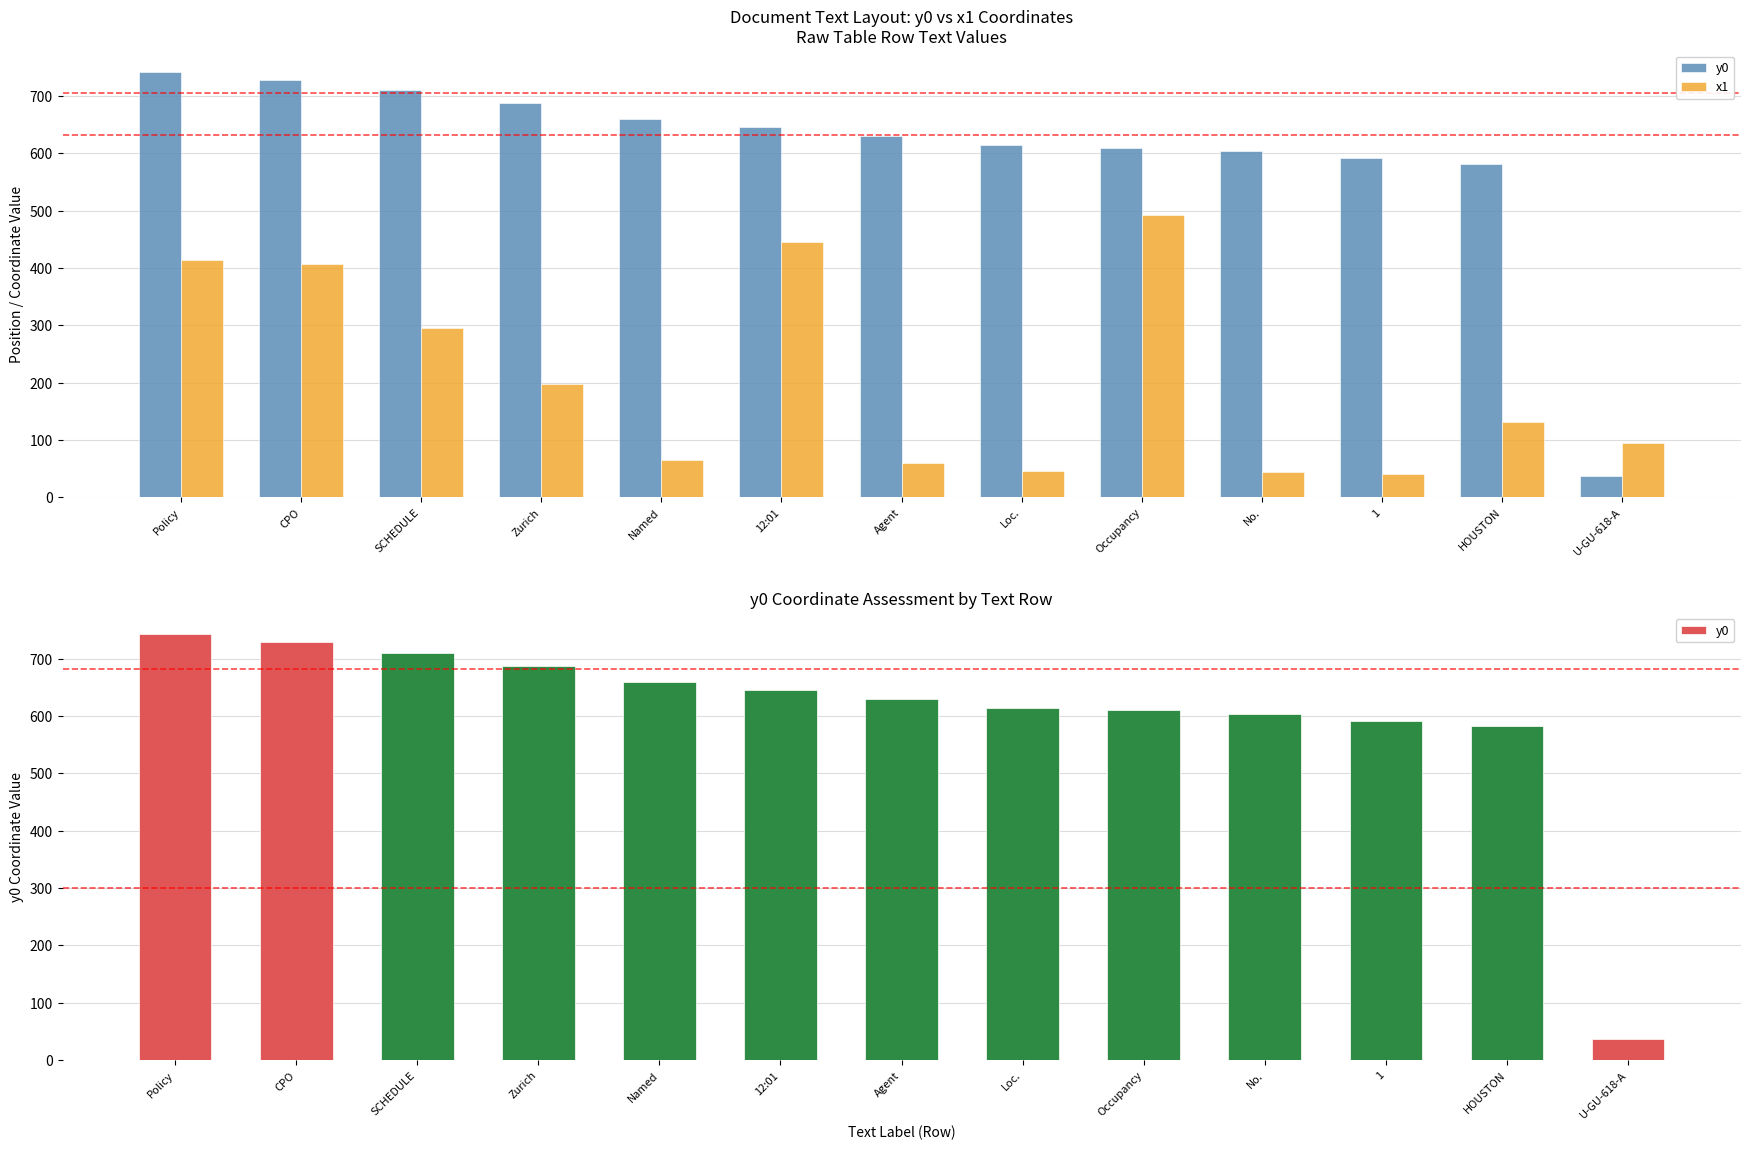

Reading left to right, what are all the values shown in this chart?

y0: Policy=742.4	CPO=728.4	SCHEDULE=709.8	Zurich=687.5	Named=659.8	12:01=645.8	Agent=629.8	Loc.=614.8	Occupancy=609.8	No.=603.8	1=592.0	HOUSTON=582.0	U-GU-618-A=36.8
x1: Policy=413.1	CPO=406.3	SCHEDULE=295.1	Zurich=197.8	Named=64.7	12:01=444.5	Agent=59.8	Loc.=46.3	Occupancy=492.8	No.=44.7	1=41.1	HOUSTON=131.1	U-GU-618-A=95.5